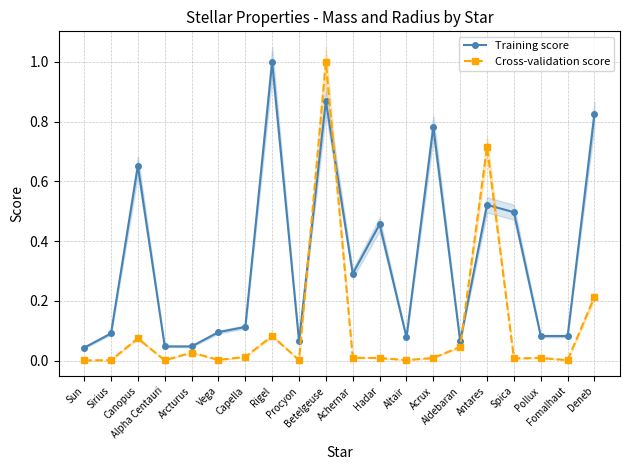

What is the total value across all series at Capella?

0.1